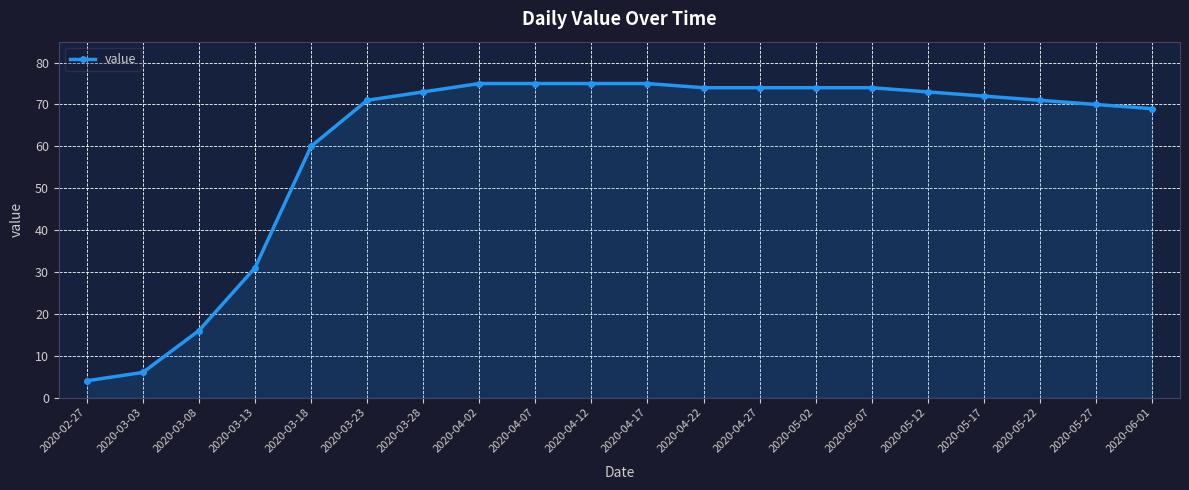

What is the label of the 11th point from the left?

2020-04-17